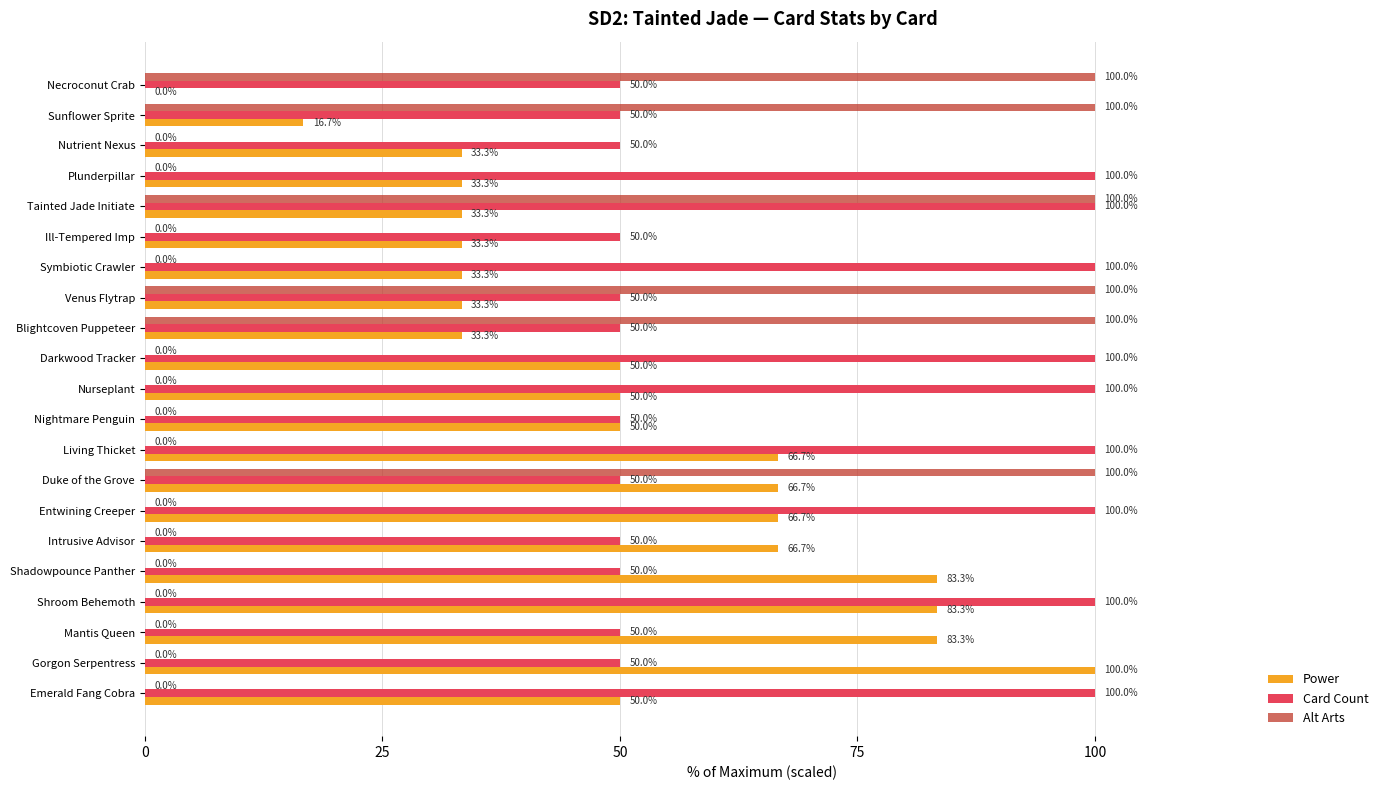

What is the maximum value shown in the chart?

100.0